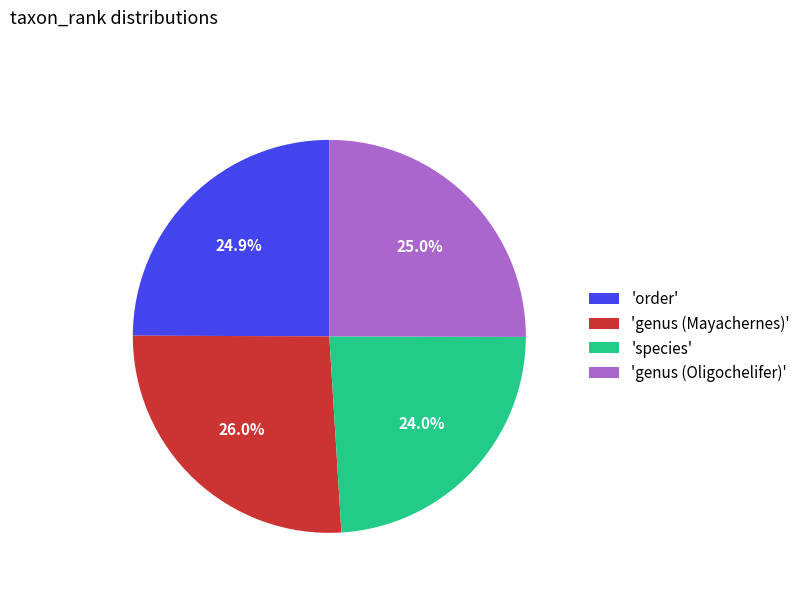

How much of the chart is everything except 'species'?

76.0%